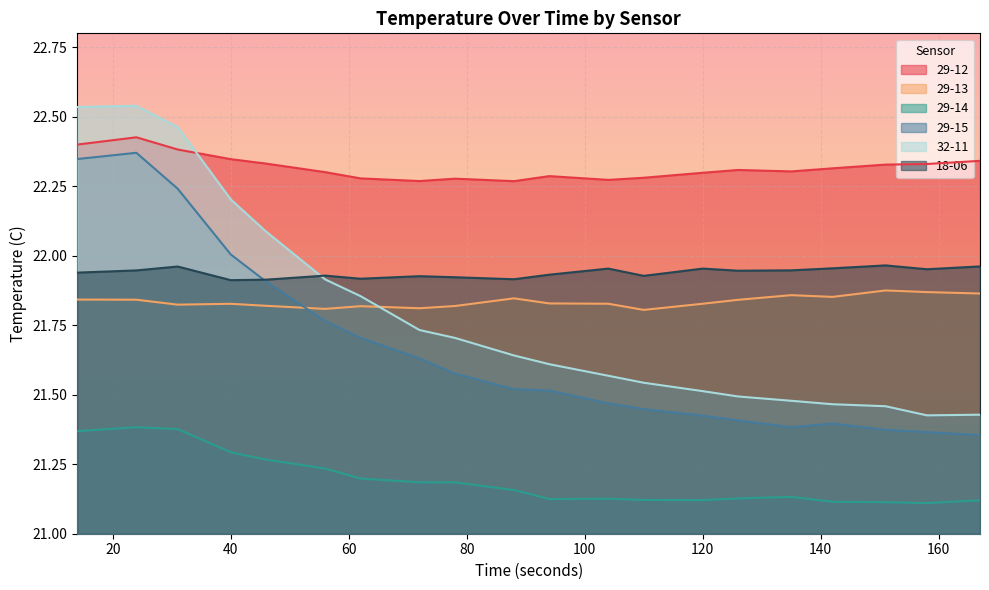

Rank the series by their maximum value, from lowest to highest.

29-14, 29-13, 18-06, 29-15, 29-12, 32-11